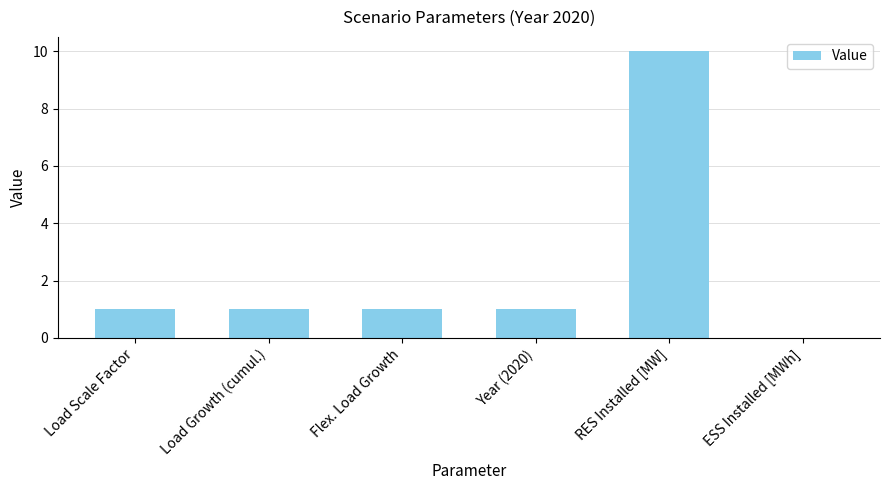

Reading left to right, what are all the values shown in this chart?

1	1	1	1	10	0